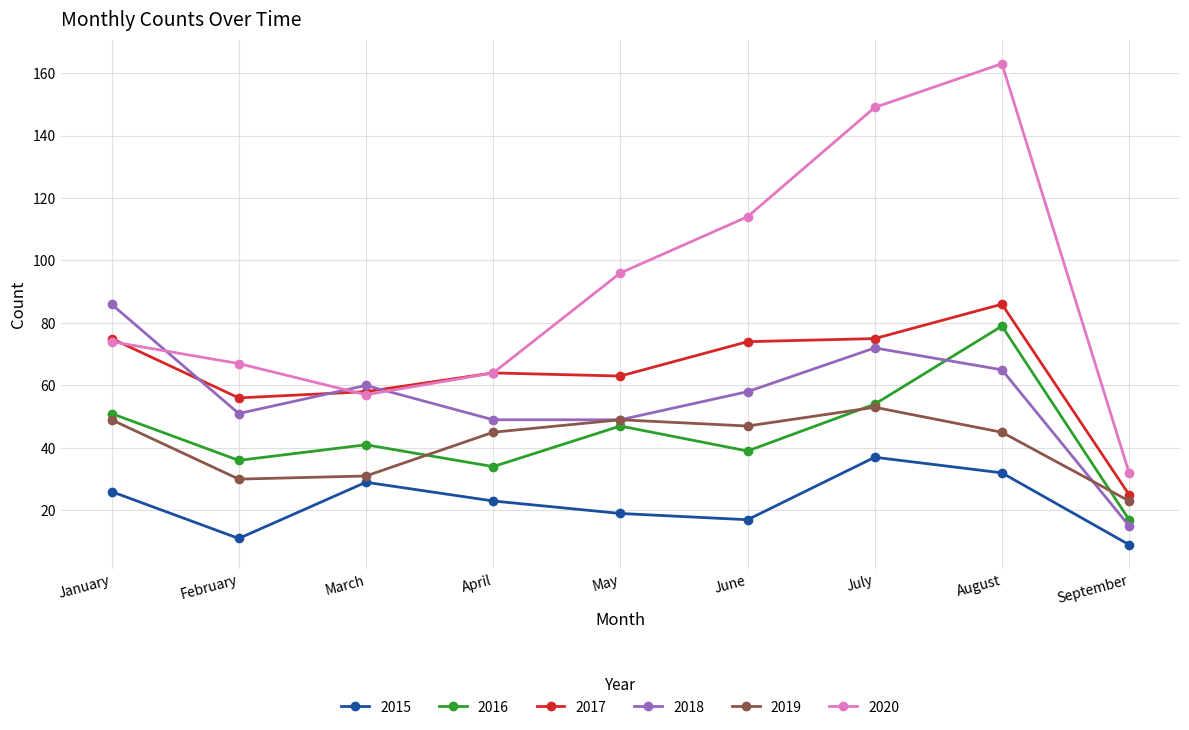

Reading left to right, list all the values displayed in this chart.

2015: 26	11	29	23	19	17	37	32	9
2016: 51	36	41	34	47	39	54	79	17
2017: 75	56	58	64	63	74	75	86	25
2018: 86	51	60	49	49	58	72	65	15
2019: 49	30	31	45	49	47	53	45	23
2020: 74	67	57	64	96	114	149	163	32